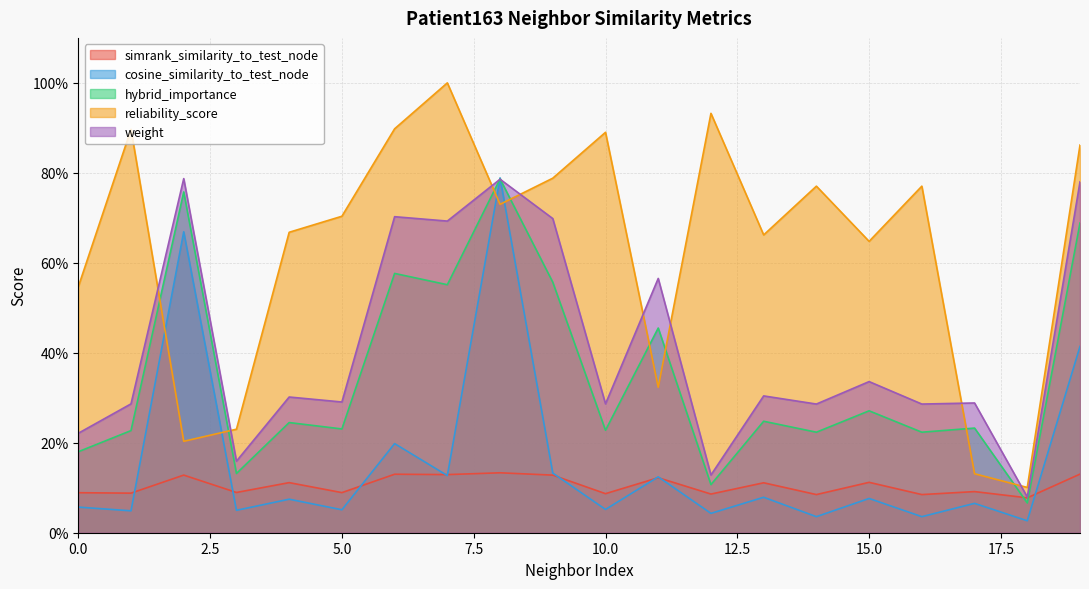

How many weight values are between 0 and 1?

20